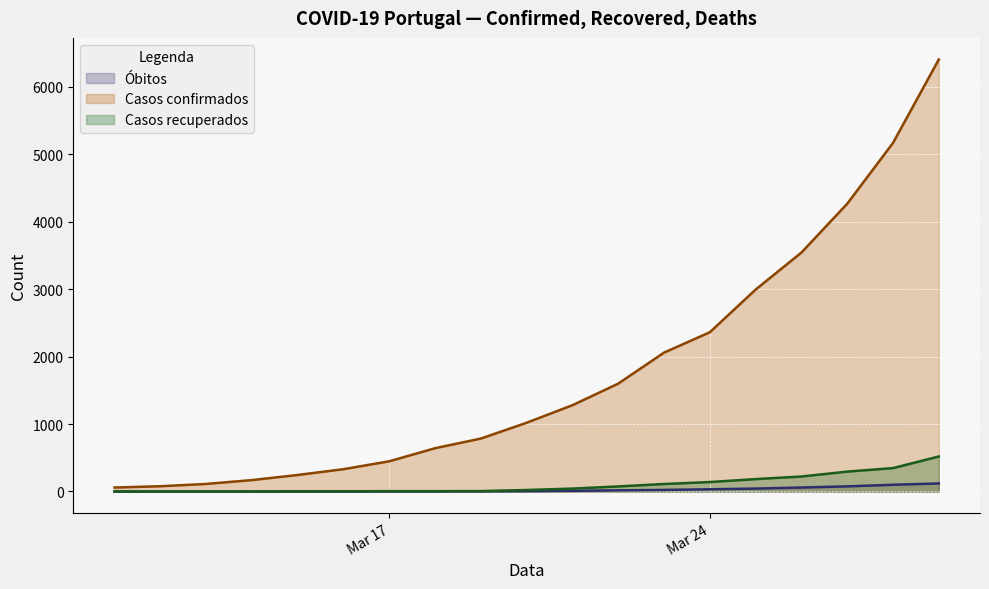

Rank the series by their maximum value, from lowest to highest.

Óbitos, Casos recuperados, Casos confirmados